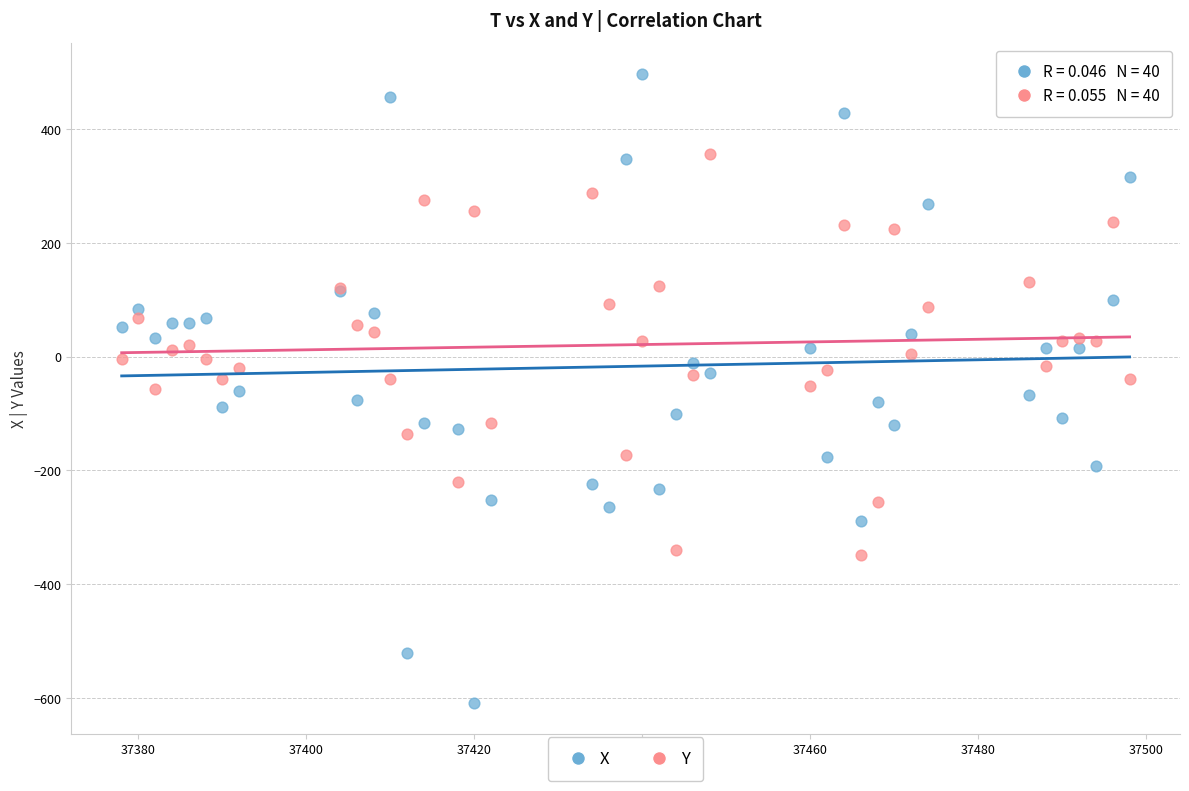

Which series has the widest spread of Y values?

X